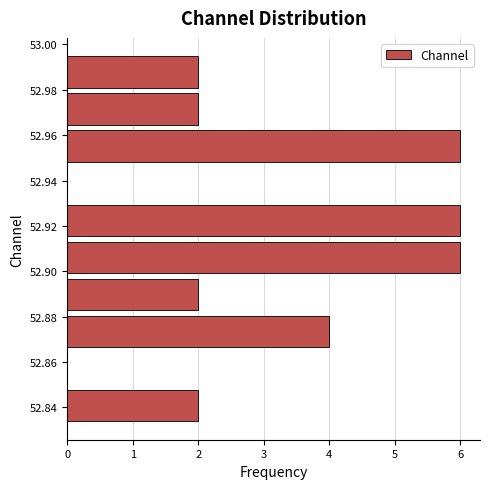

How long is the bar that spans 52.914 to 52.930 on the y-axis? Neither the bar edges nor the lengths are printed on the chart, so give them approximately, as read against the axes.

6